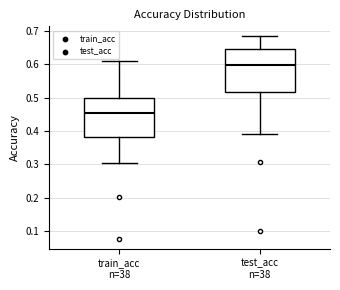

Where does the lower whisker of the box for test_acc n=38 end on the y-axis? The values are not printed on the chart, so give them approximately, as read against the axis.

0.39